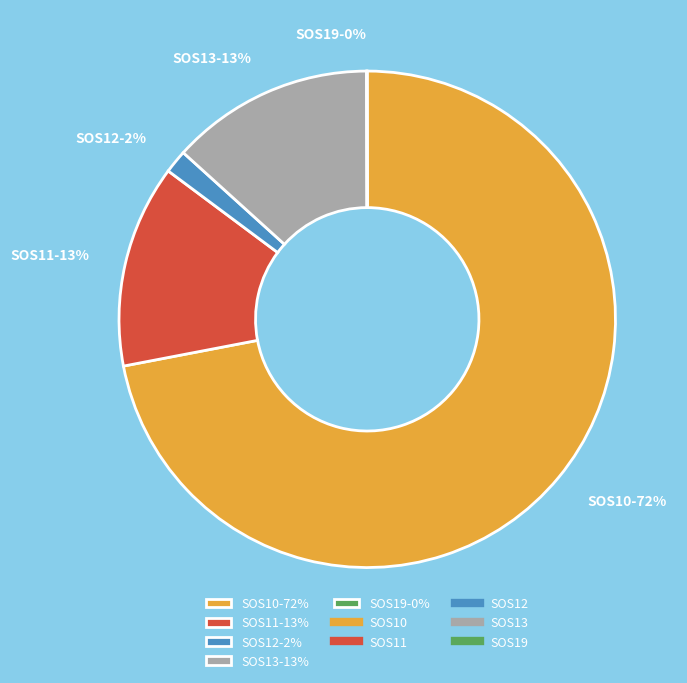

Is it true that SOS11 is 7% of the pie?

False